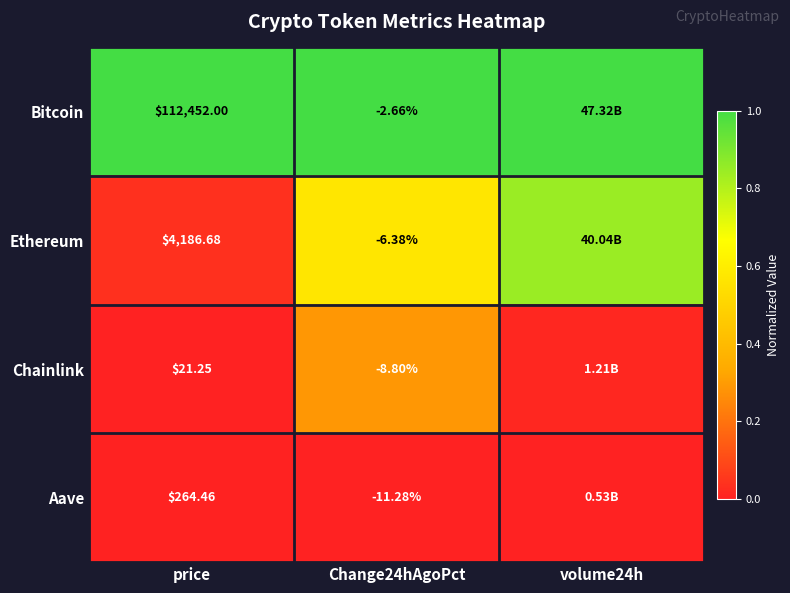

Rank the series at price from lowest to highest value.

Chainlink, Aave, Ethereum, Bitcoin